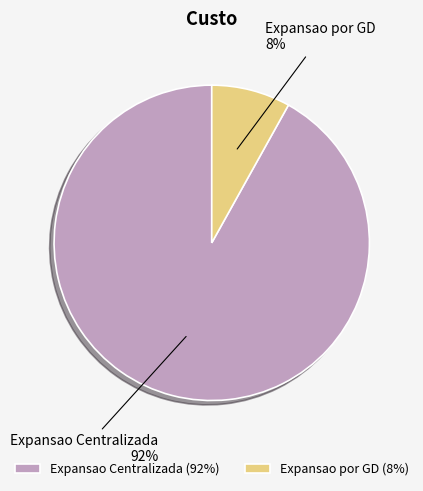

Is it true that Expansao por GD is 1% of the pie?

False